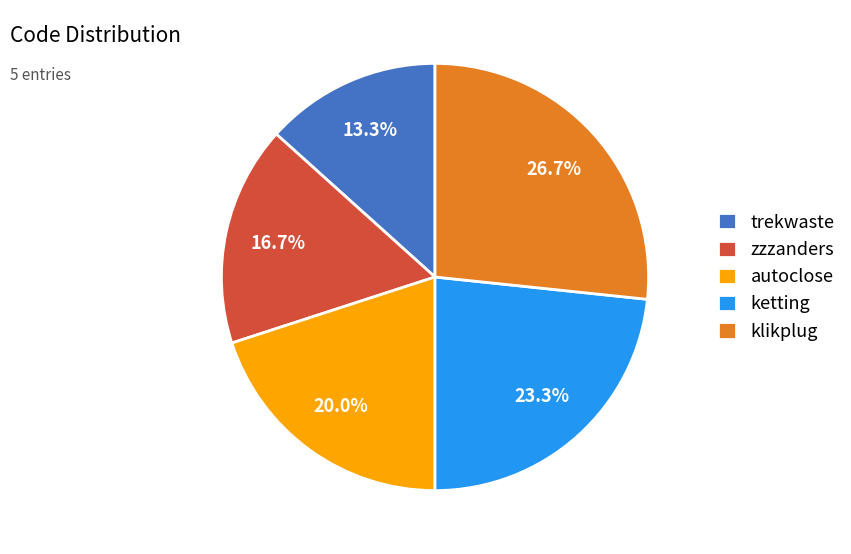

What is the total percentage of trekwaste and klikplug?

40.0%